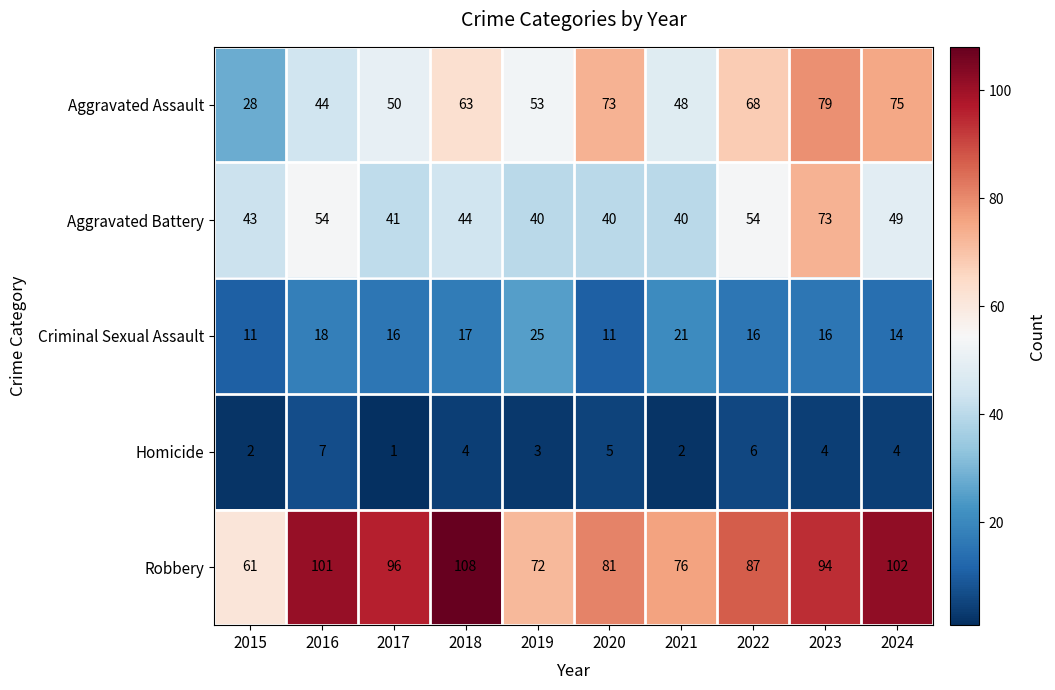

Is it true that Criminal Sexual Assault equals 27 at 2018?

False